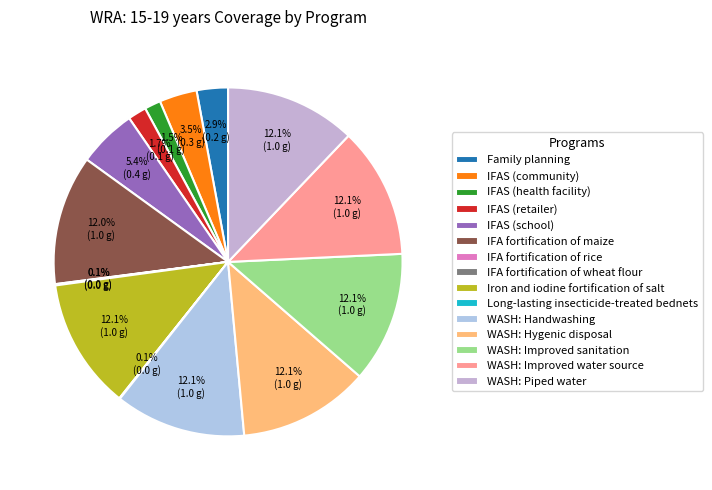

What is the largest slice in the pie chart?

Iron and iodine fortification of salt